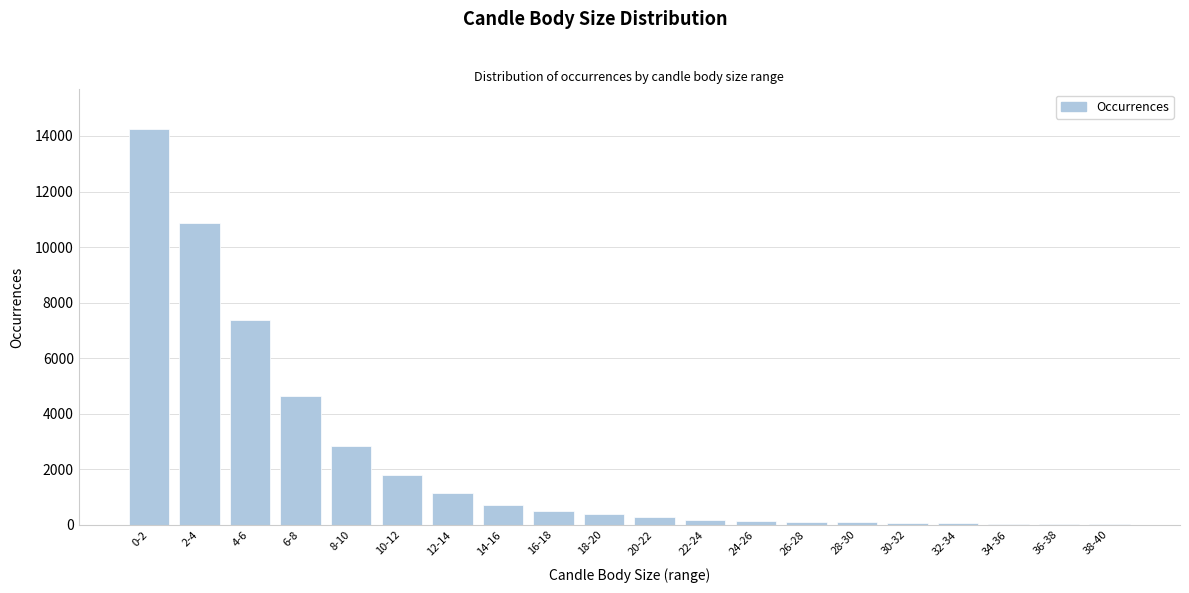

The value at 12-14 is 1157. True or false?

True